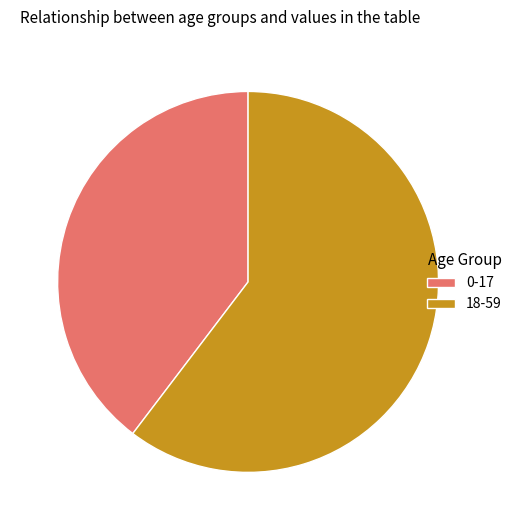

Which has a higher value, 0-17 or 18-59?

18-59